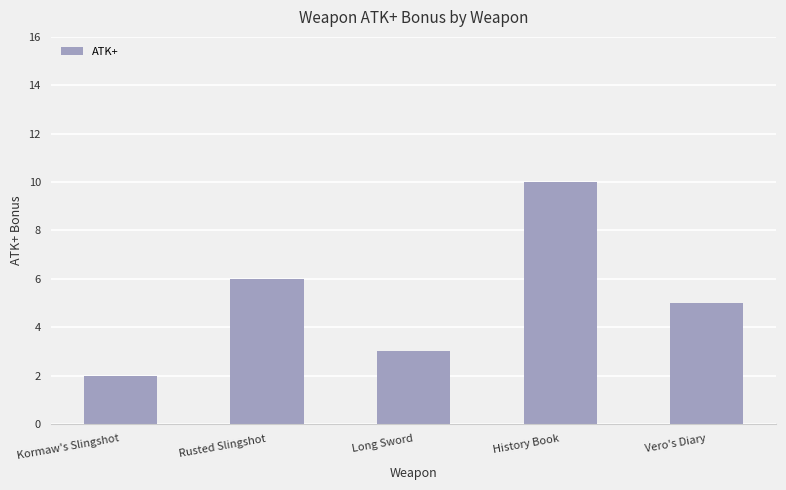

Reading left to right, extract all data points from this chart.

Kormaw's Slingshot=2	Rusted Slingshot=6	Long Sword=3	History Book=10	Vero's Diary=5